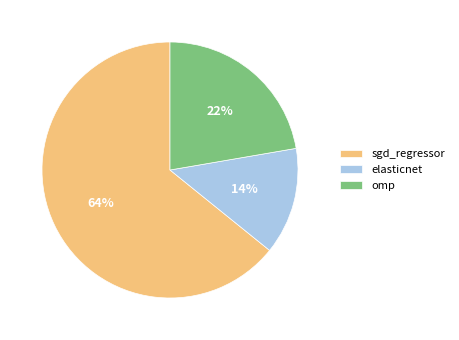

What percentage is the elasticnet slice, to the nearest percent?

14%